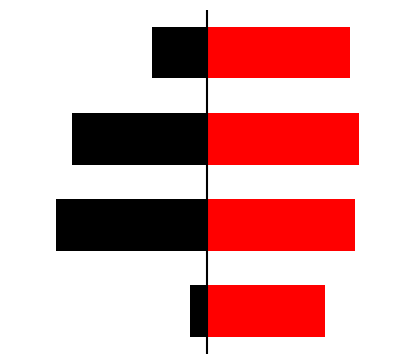

What is the value of the Avg Elapsed bar at the 4th from the left?

34.0